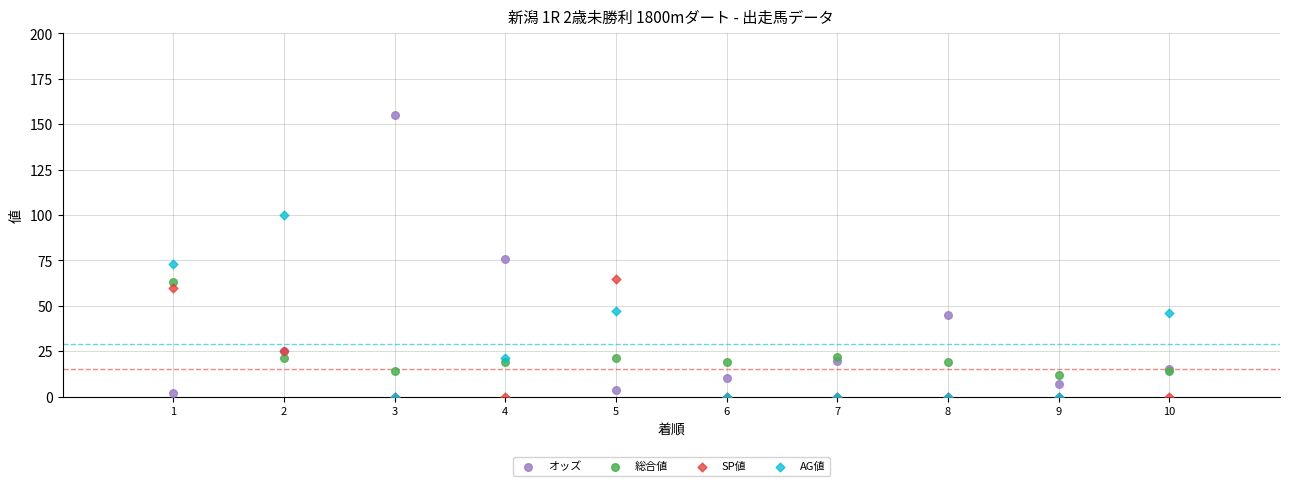

In the オッズ series, what Y value is closest to 78?

75.8